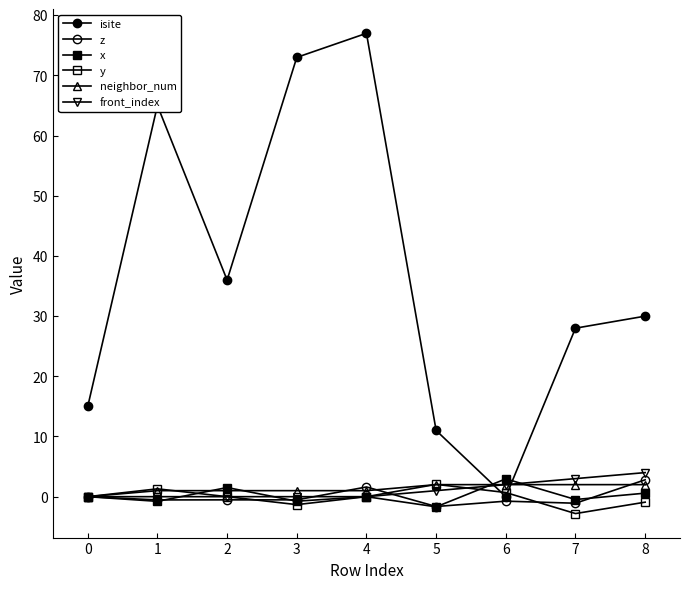

How many lines are shown in the chart?

6